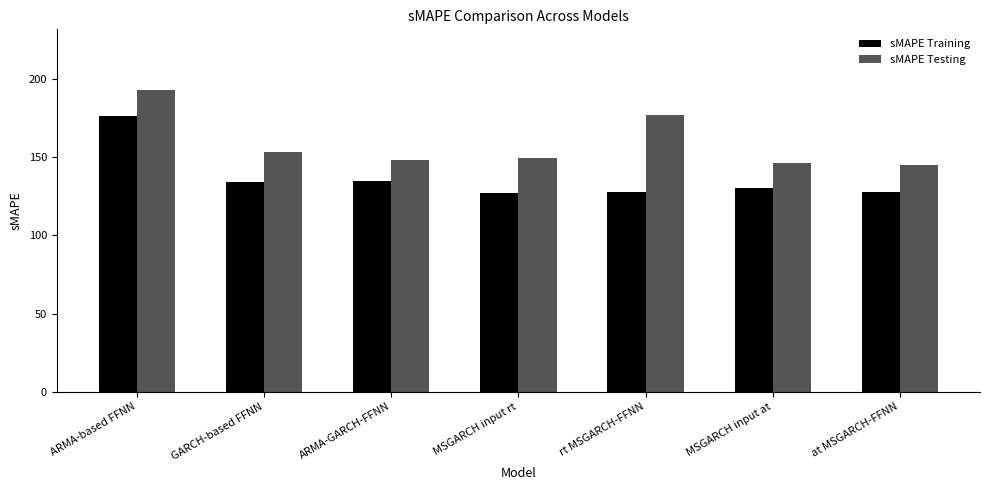

Which series changed the most between GARCH-based FFNN and ARMA-GARCH-FFNN?

sMAPE Testing